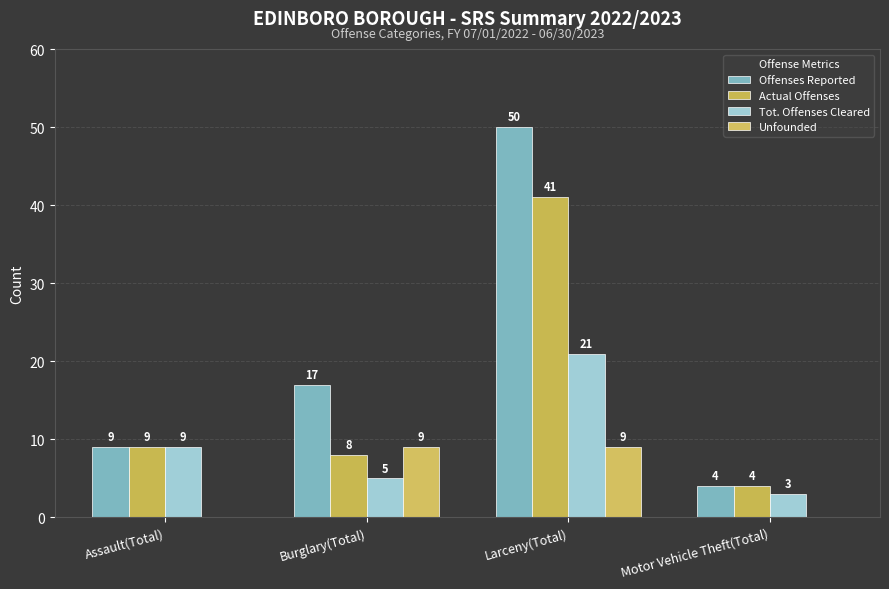

At which label does Offenses Reported reach its minimum?

Motor Vehicle Theft(Total)